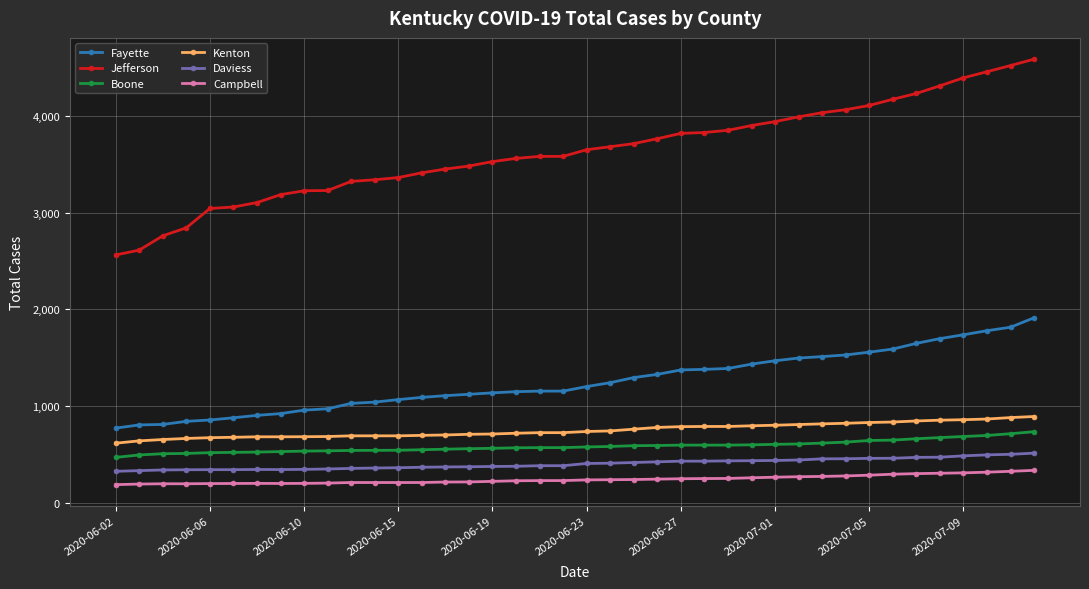

True or false: Boone and Fayette cross at least once.

False